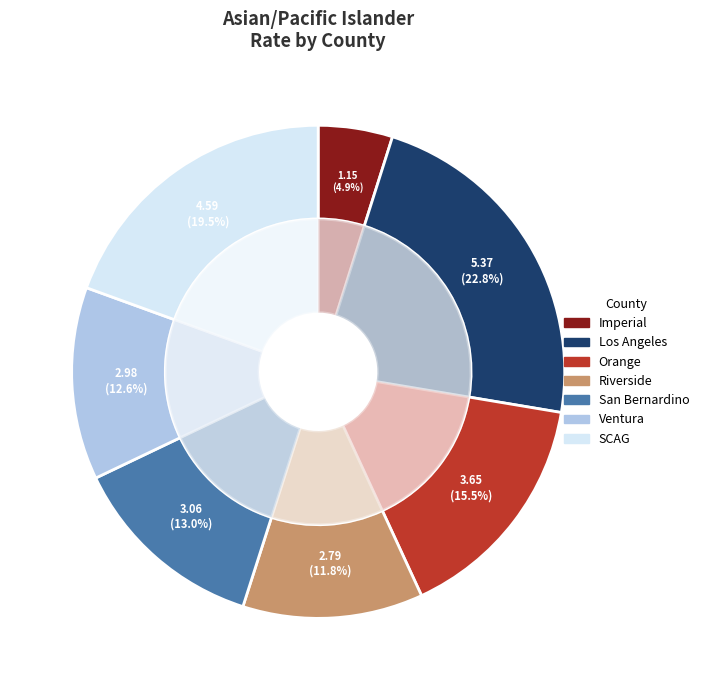

What is the change in value from San Bernardino to SCAG?

+1.5